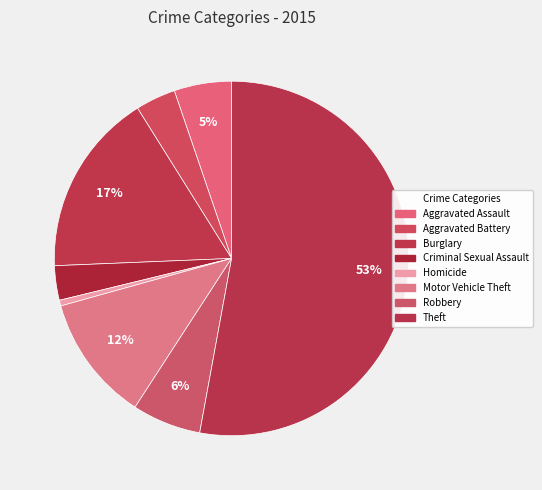

Does Aggravated Assault represent more than half of the total?

No